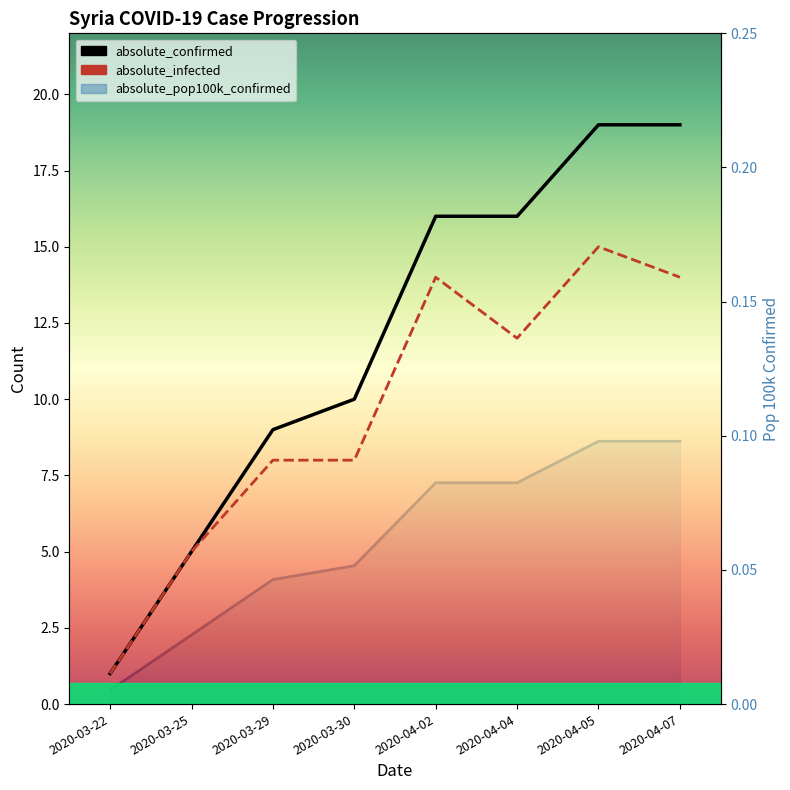

Which label corresponds to the largest value in the chart?

2020-04-05